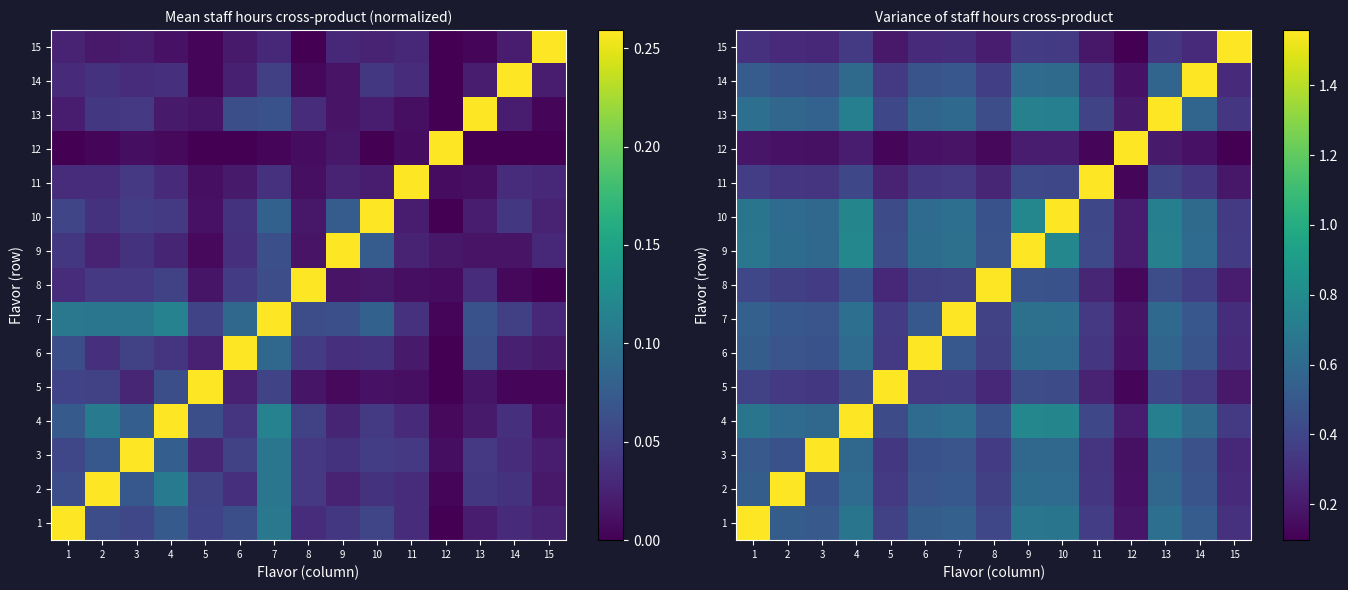

What is the approximate value of 11 at 2?

0.3